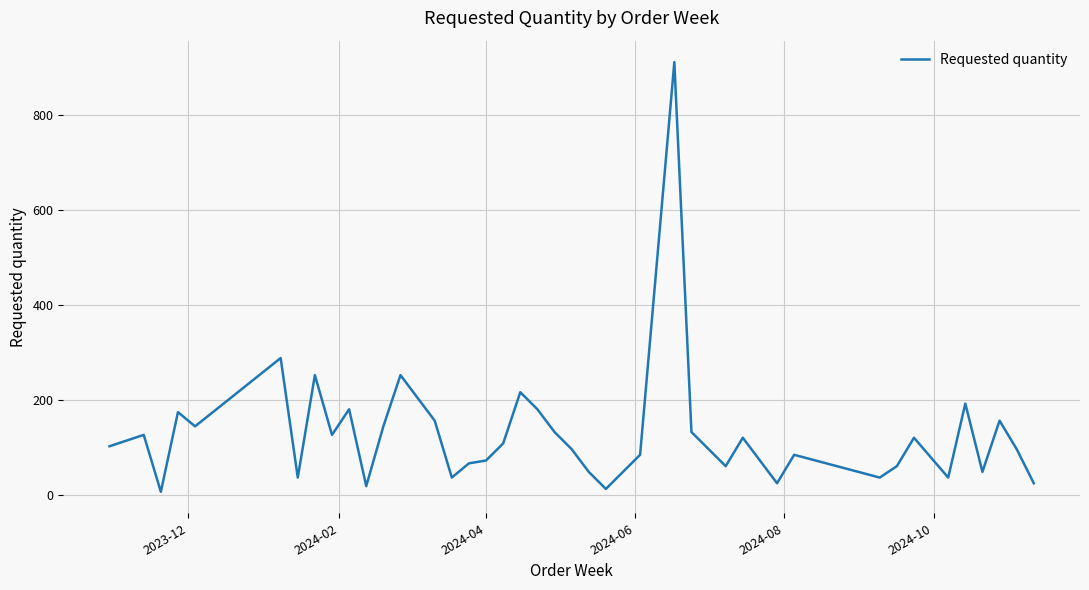

What is the maximum value shown in the chart?

912